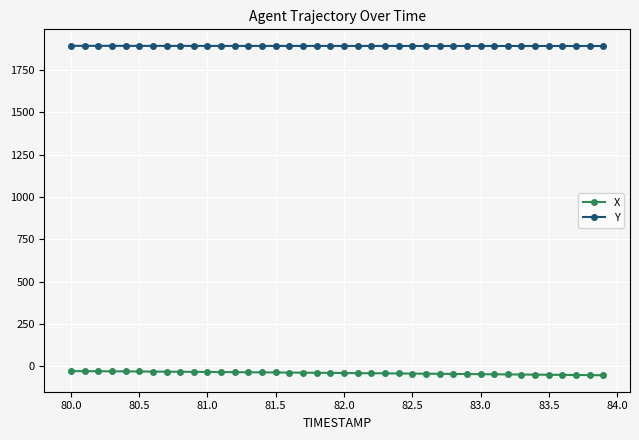

Which series has the largest total across all categories?

Y